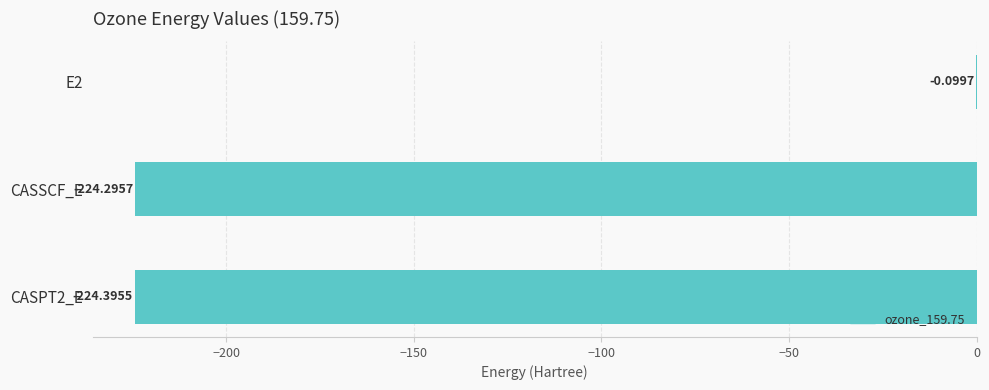

What is the sum of the values at CASSCF_E and E2?

-224.4